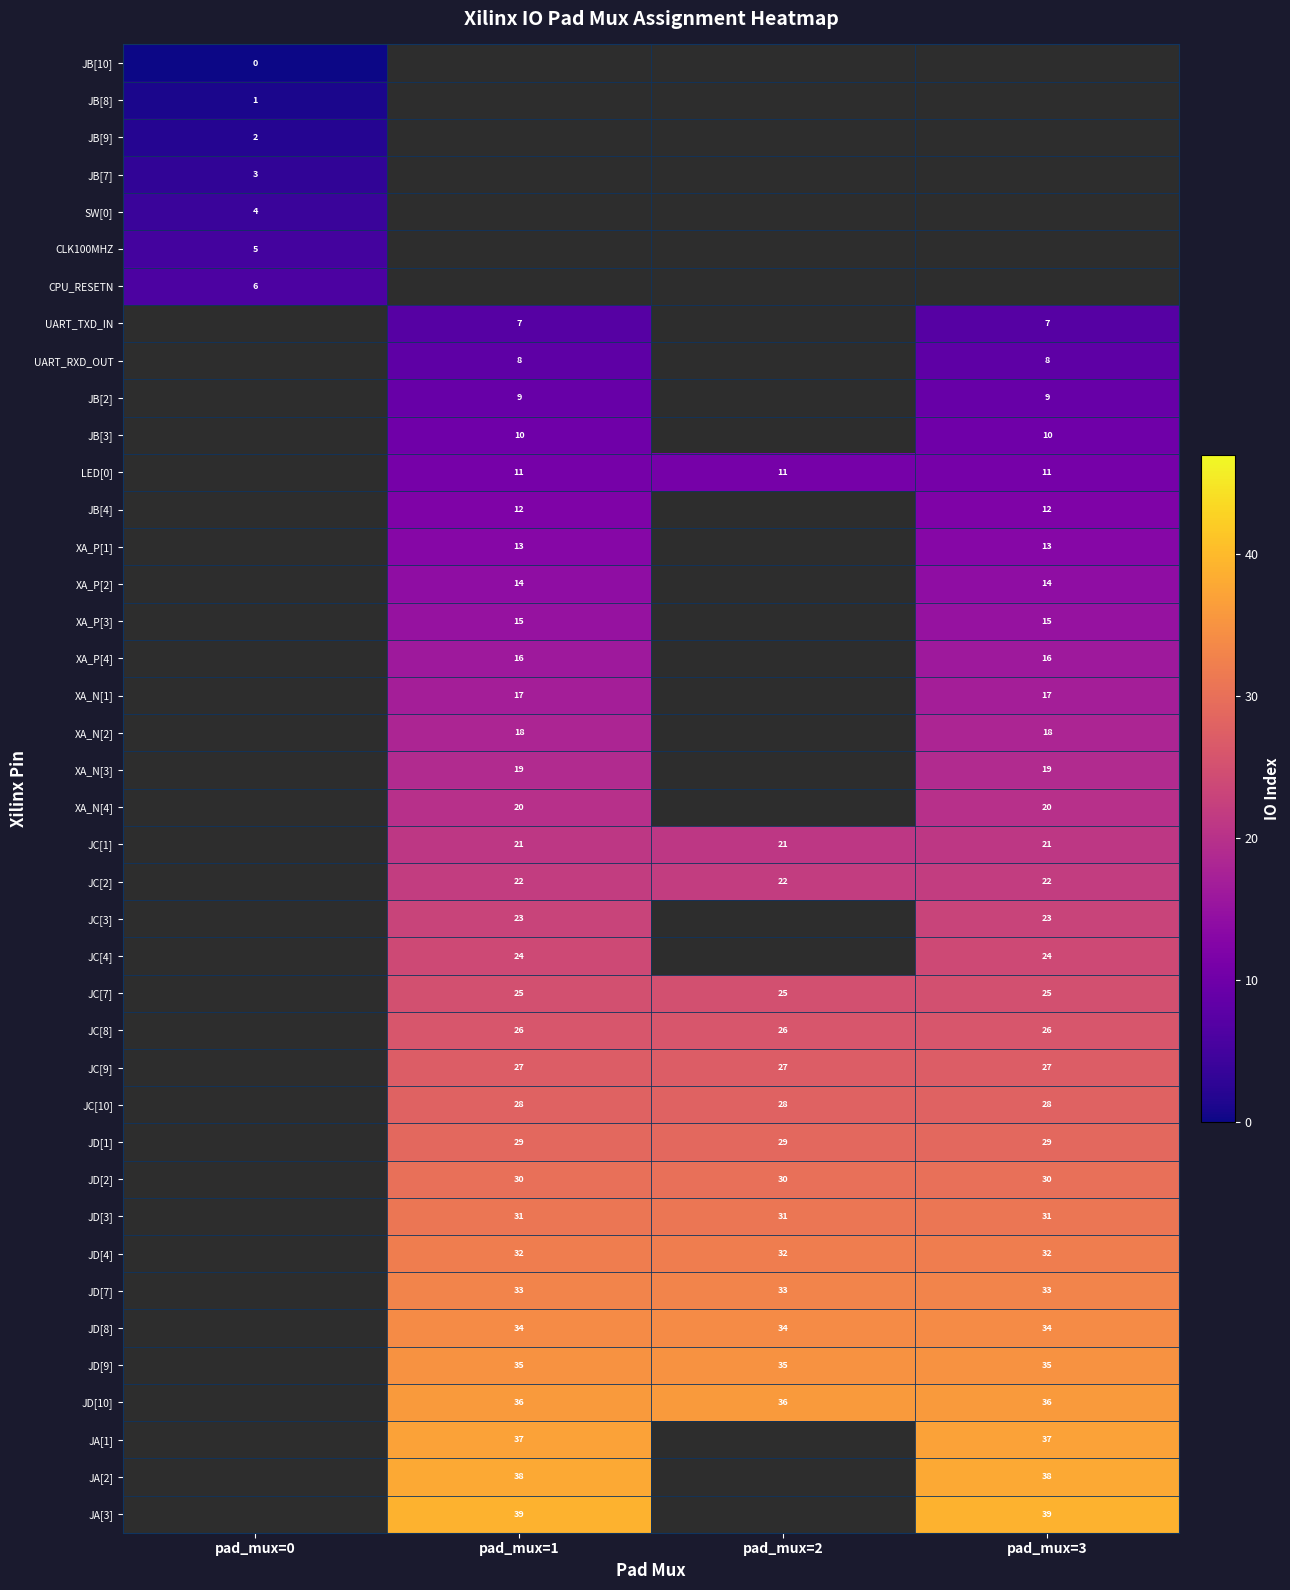

How many distinct data groups are displayed?

40